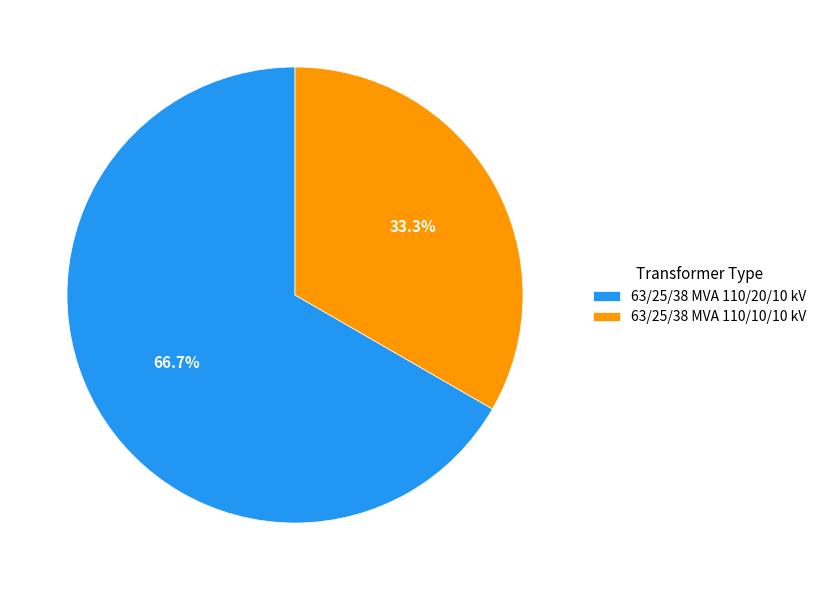

How many slices are in this pie chart?

2